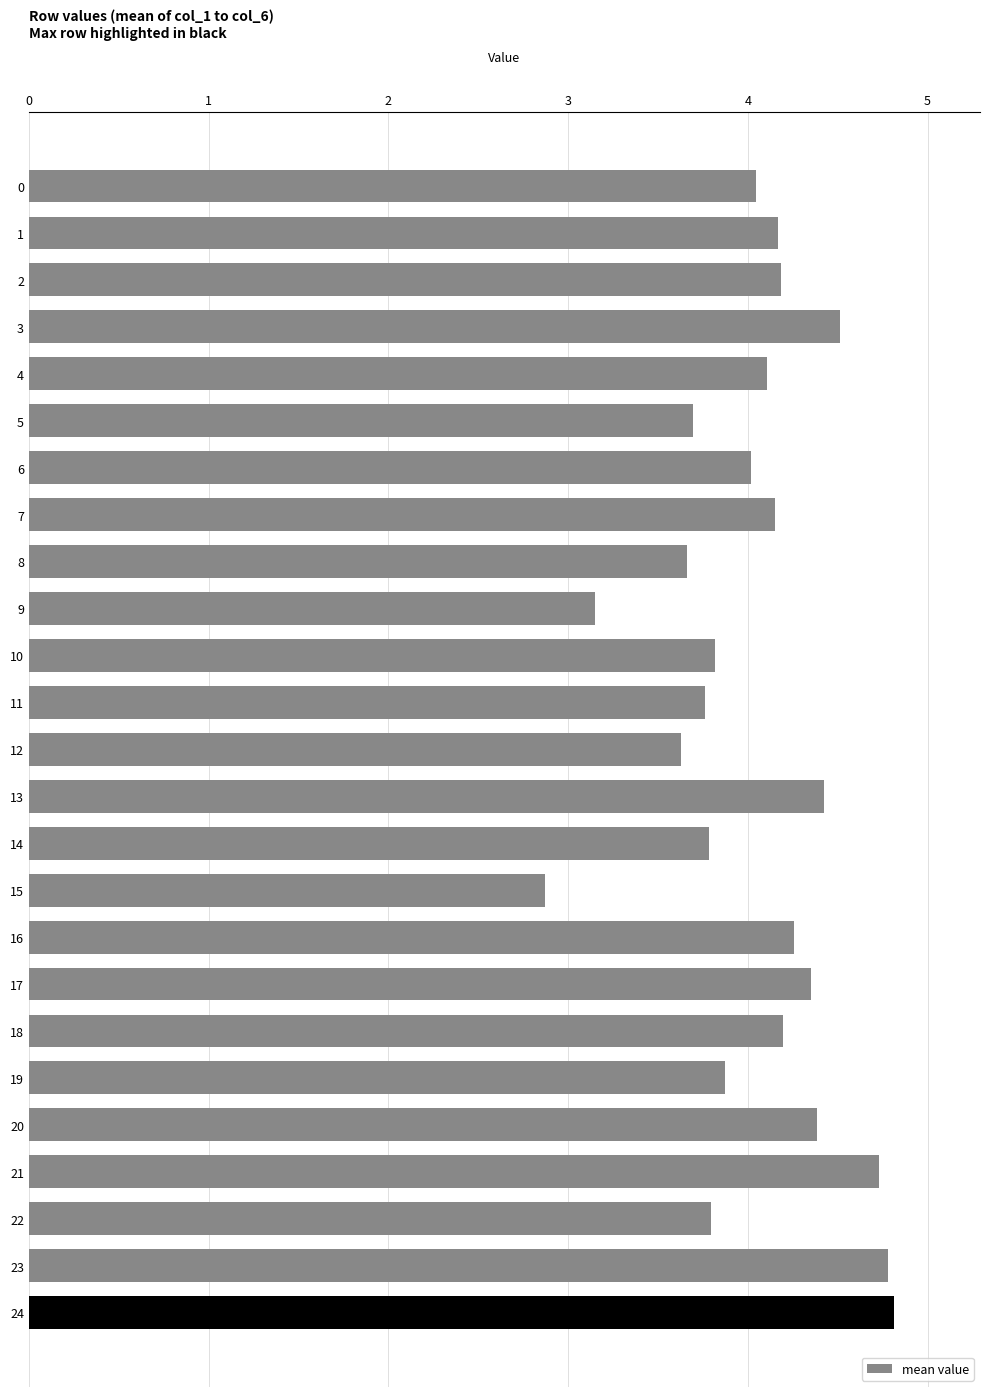

The value at 23 is 4.8. True or false?

True